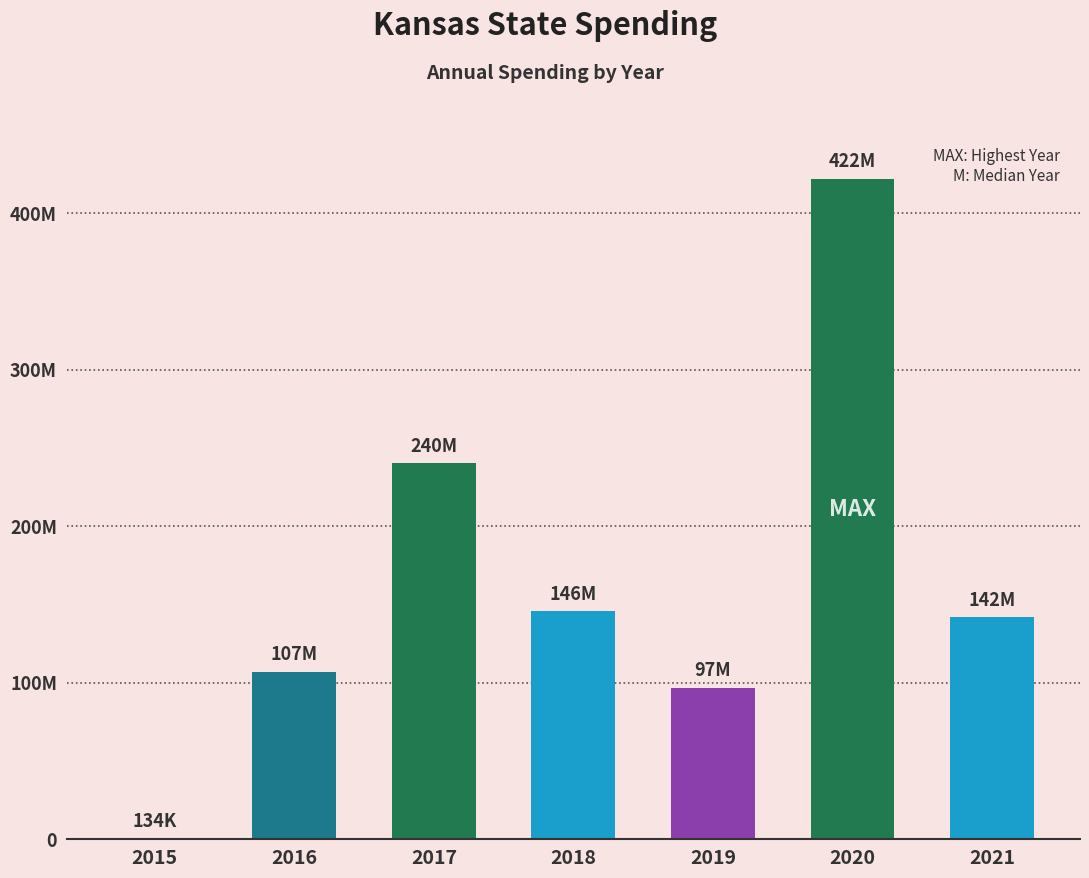

The value at 2019 is 131651492. True or false?

False